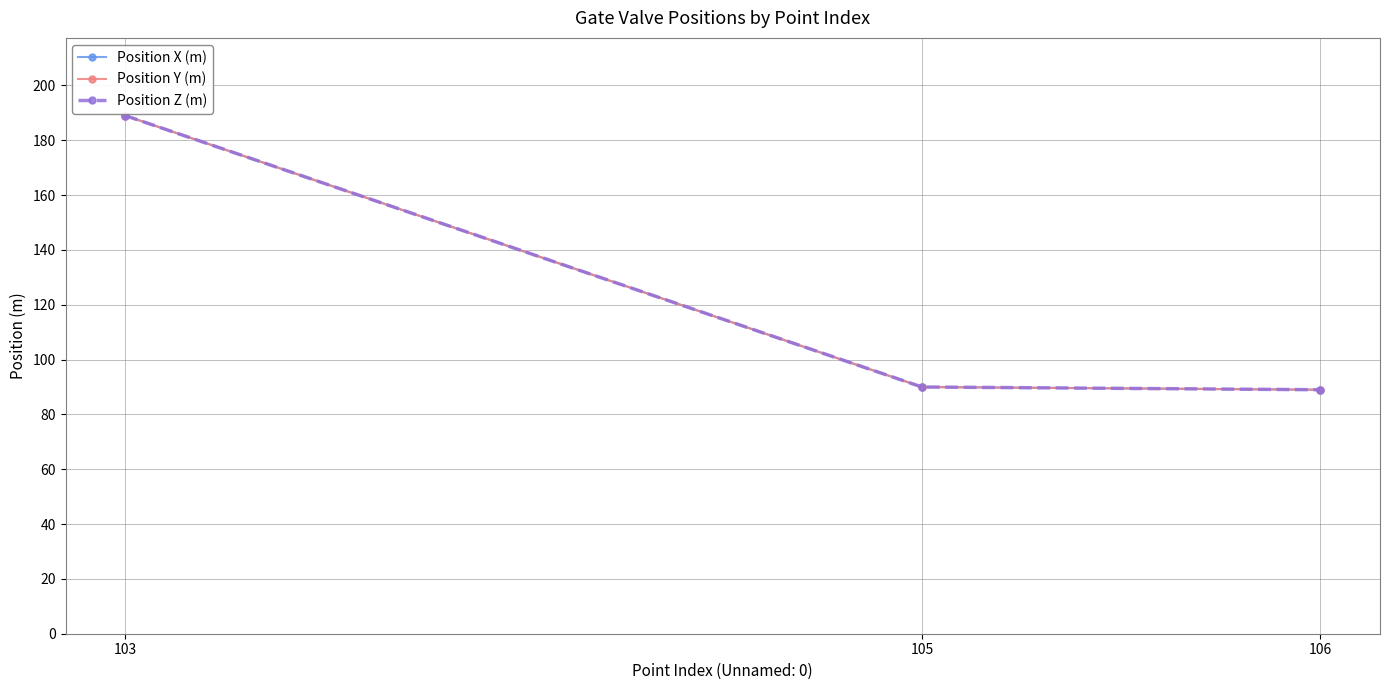

The value of Position X (m) at 106 is 24. True or false?

False